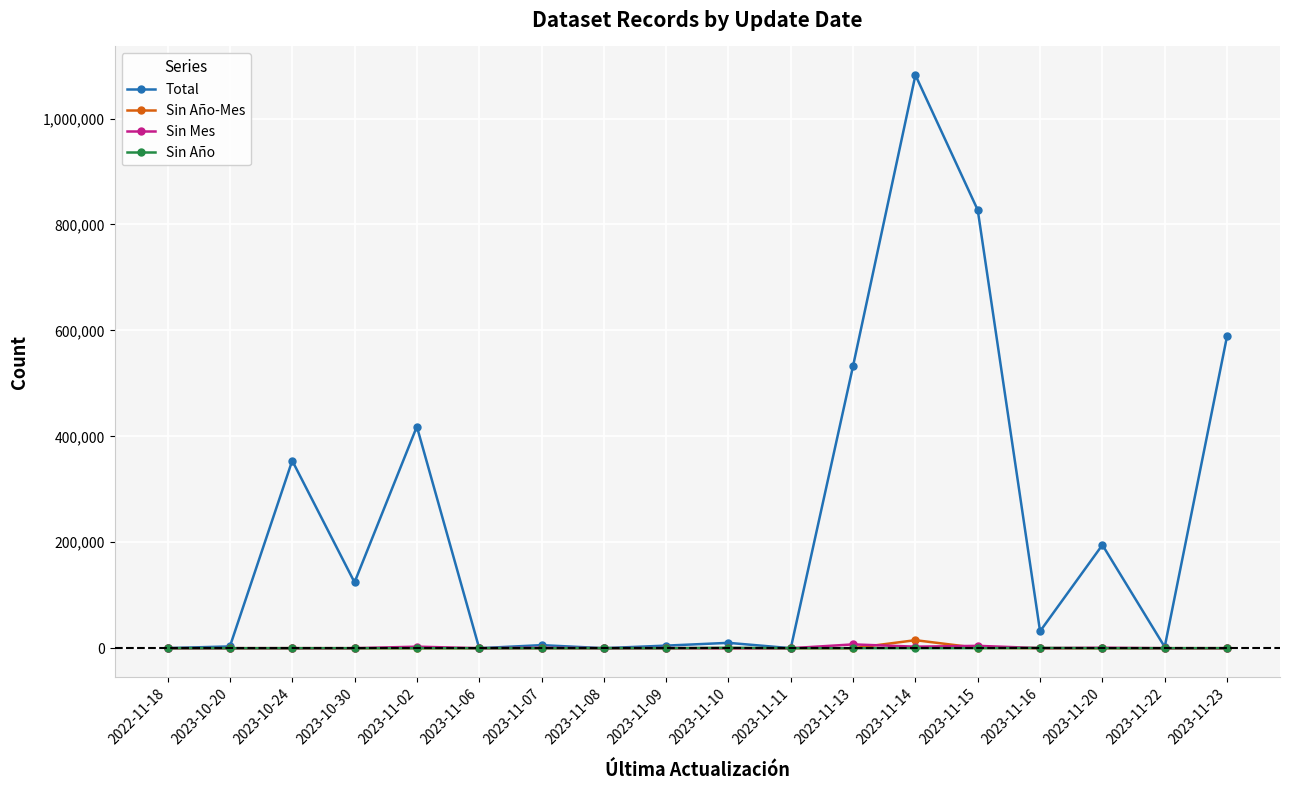

True or false: Sin Año has more than 1 interior local peaks.

True